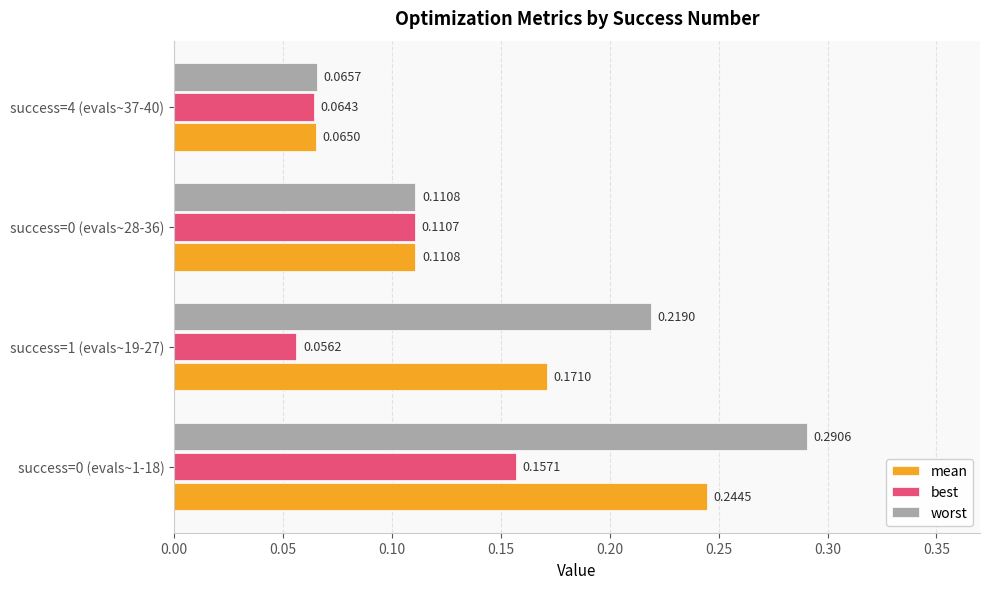

Which series has the largest total across all categories?

worst